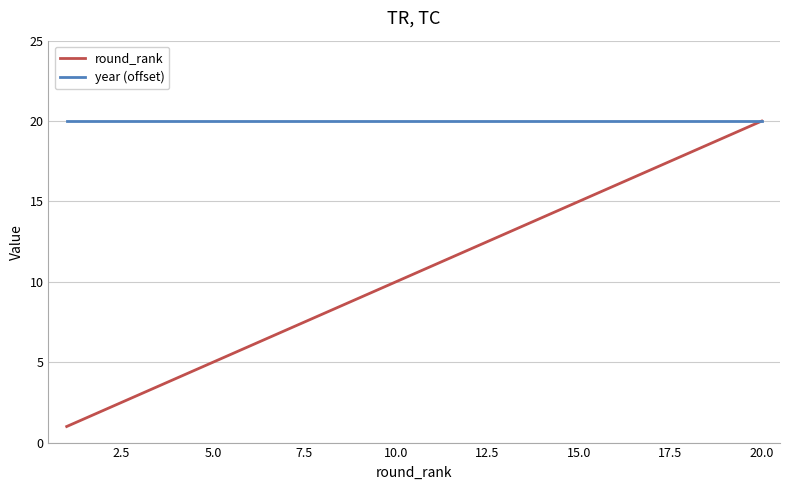

Which series has the largest range (max minus min)?

round_rank